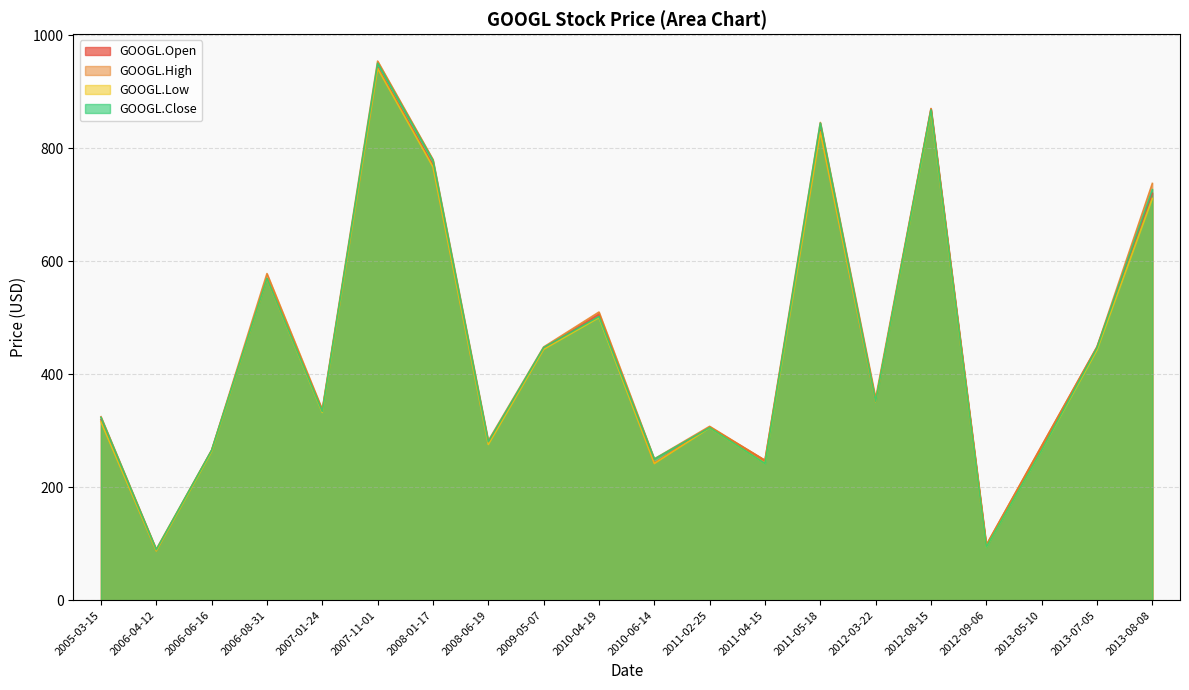

True or false: GOOGL.Open has a value of 650.0 at 2007-11-01.

False